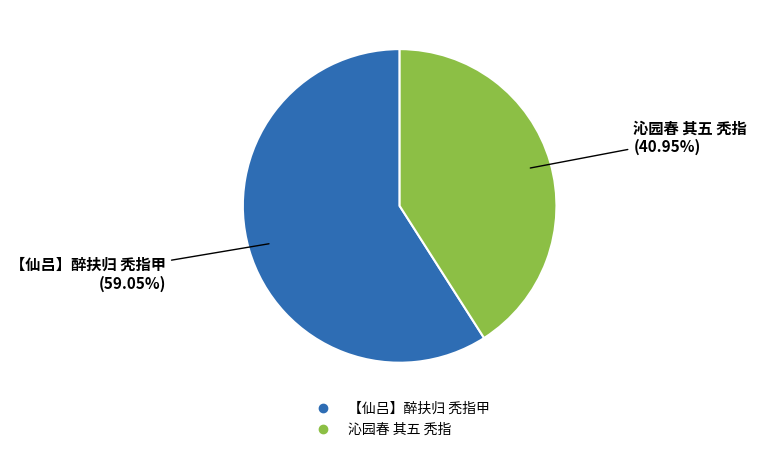

How many segments does this pie chart have?

2